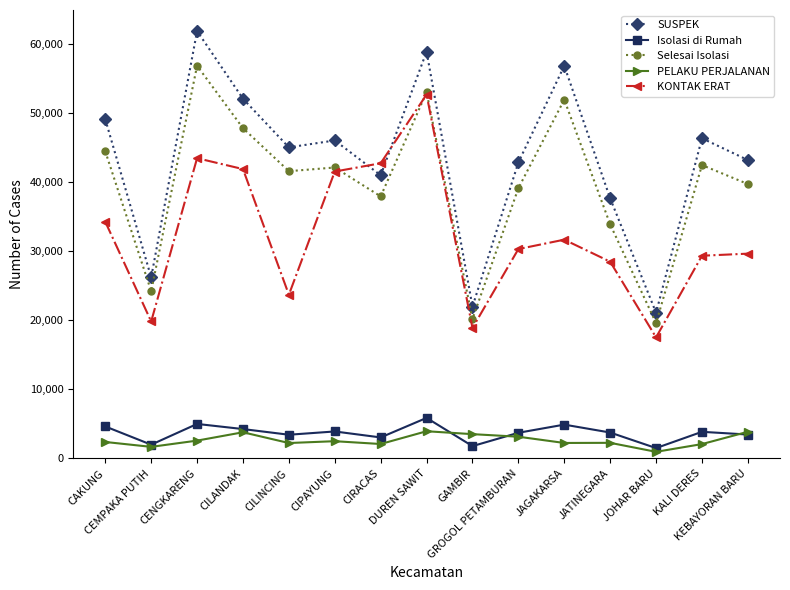

How many data points in Isolasi di Rumah are less than 3751?

7